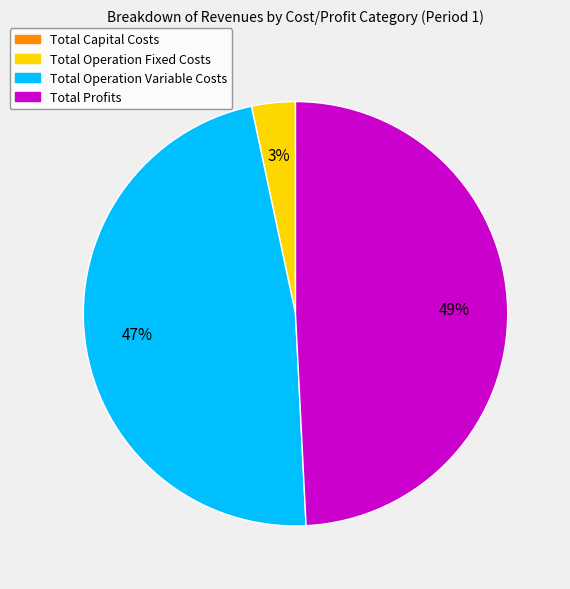

Does any single category account for the majority?

No